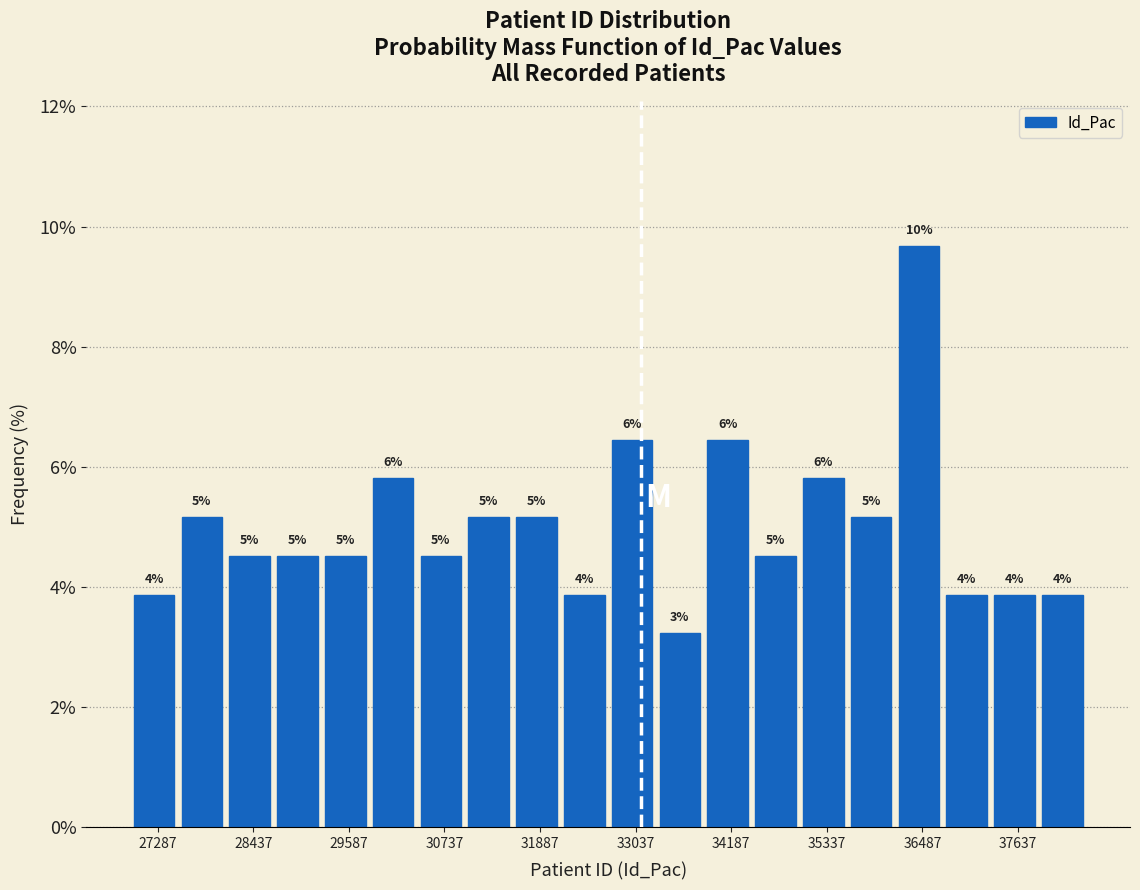

Around what value on the x-axis is the tallest bar? Give the approximate position of its centre, as read against the axis.

36400